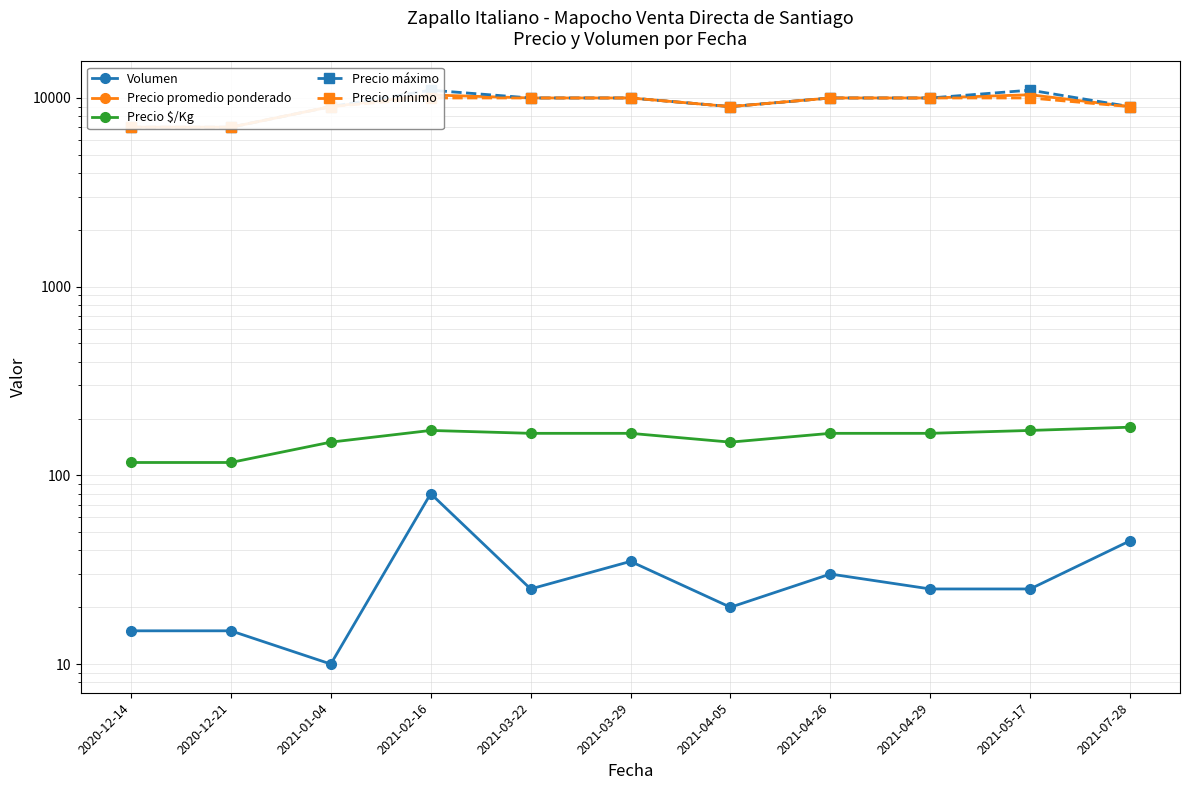

How many interior local valleys does the Precio máximo series have?

1